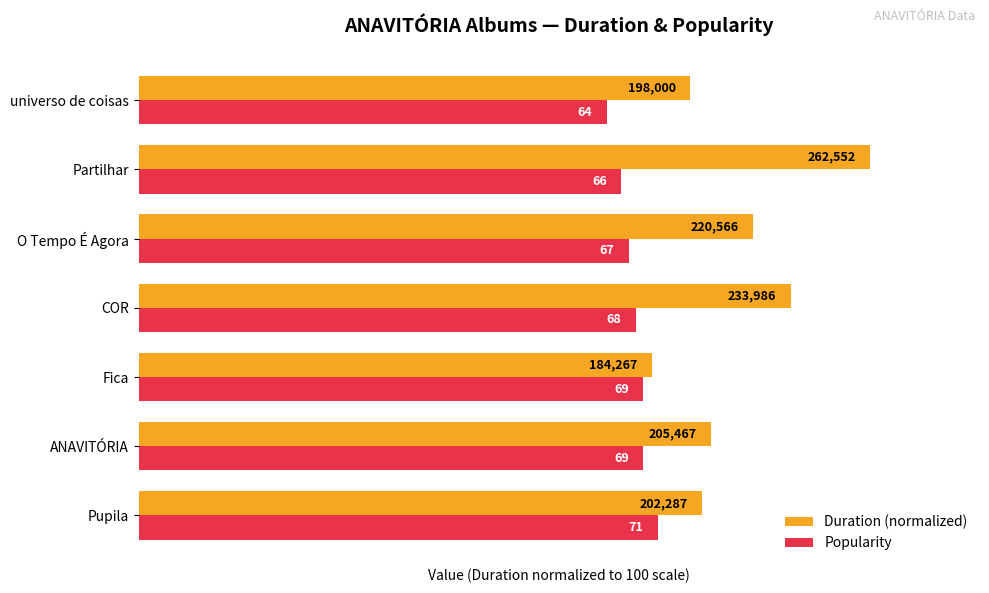

What is the difference between the maximum and minimum values in the Popularity series?

7.0